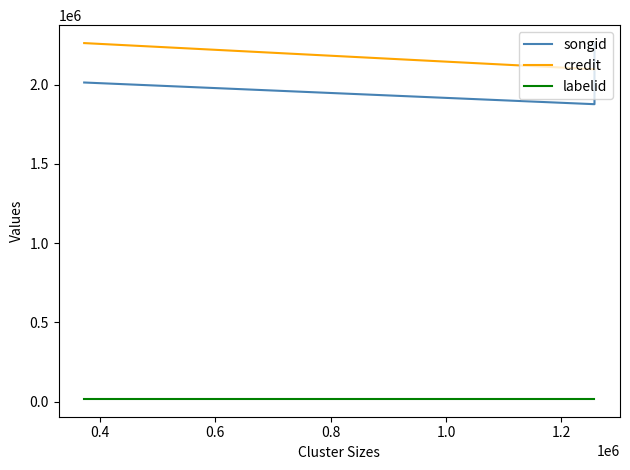

What is the minimum value for labelid?

17244